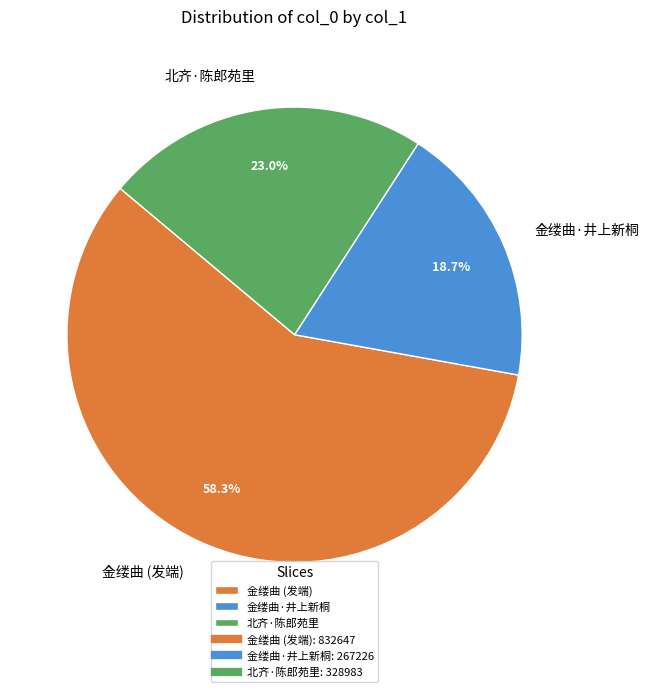

Is 金缕曲·井上新桐 the majority of the pie?

No